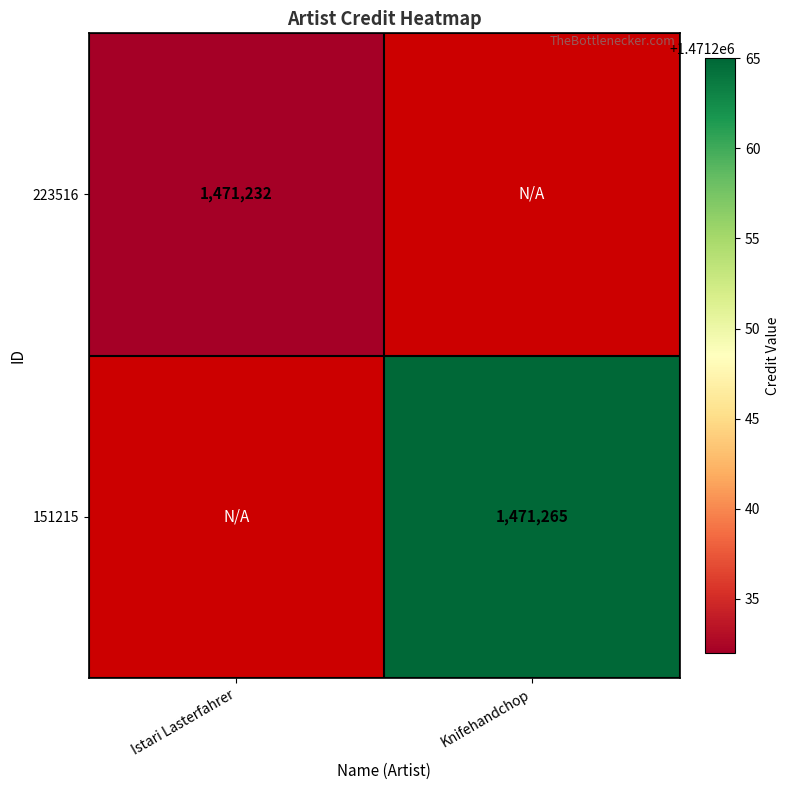

True or false: 151215 has a value of 1471265 at Knifehandchop.

True